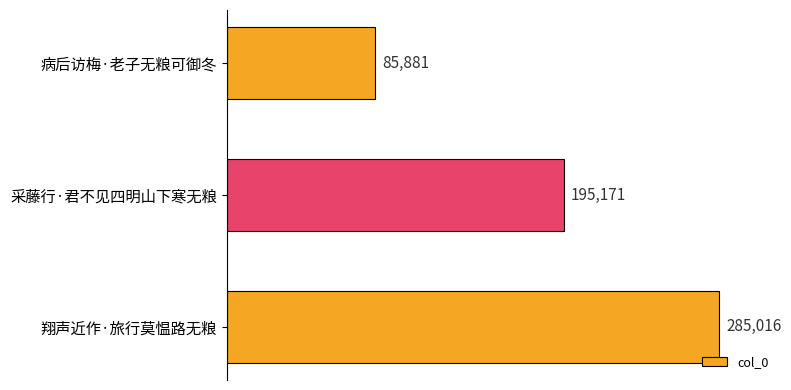

What is the change in value from 病后访梅·老子无粮可御冬 to 采藤行·君不见四明山下寒无粮?

+109290